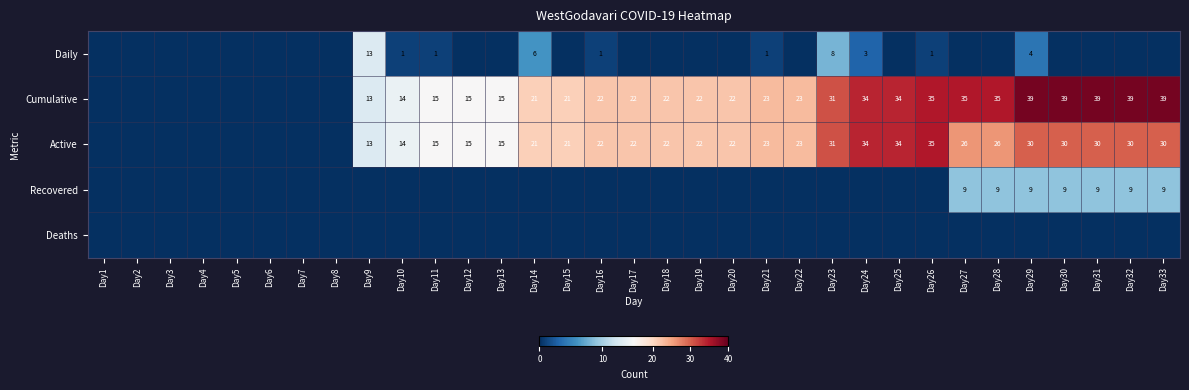

What is the greatest value displayed?

39